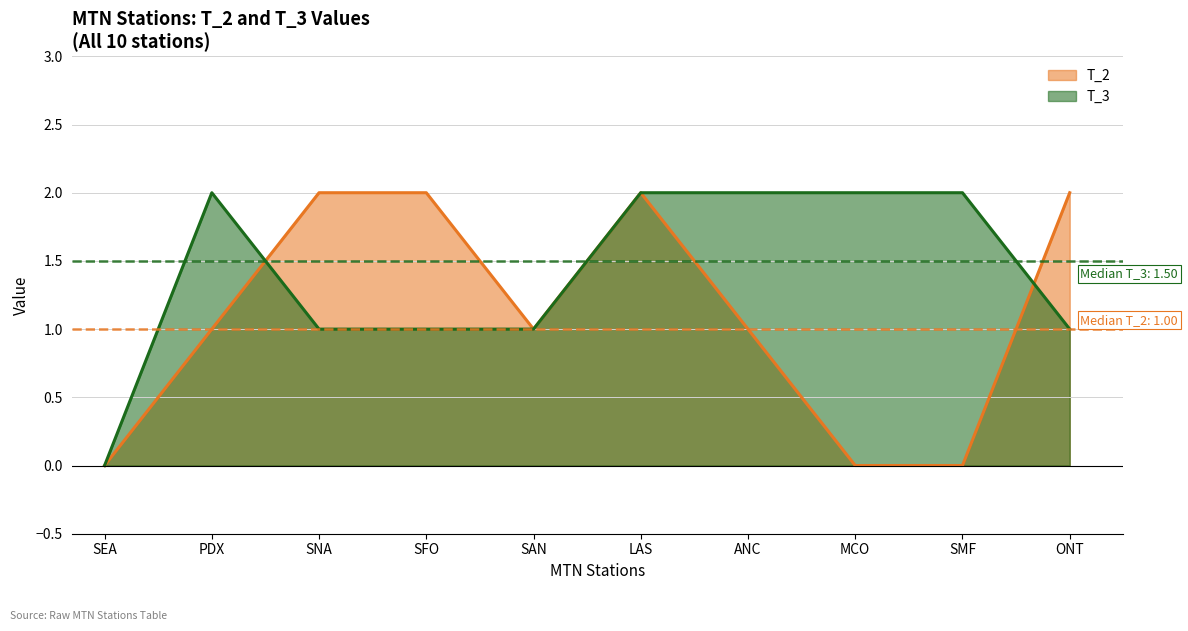

At which category does the chart reach its minimum across all series?

SEA